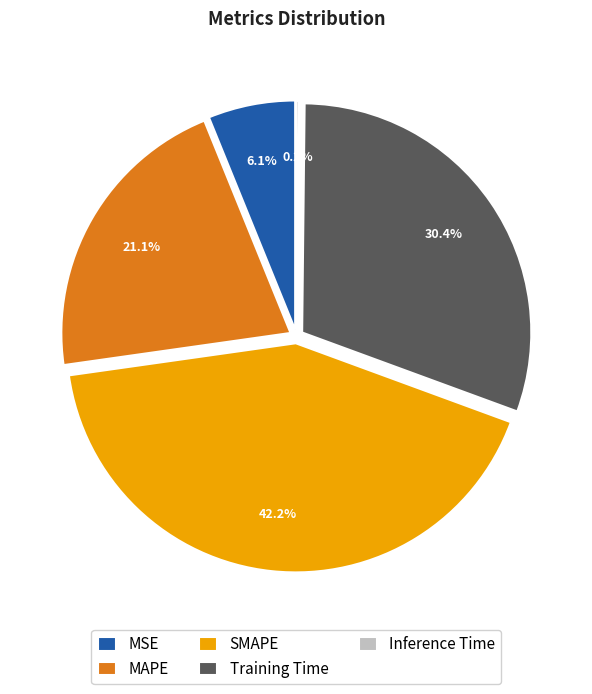

Does Training Time account for over 50% of the chart?

No